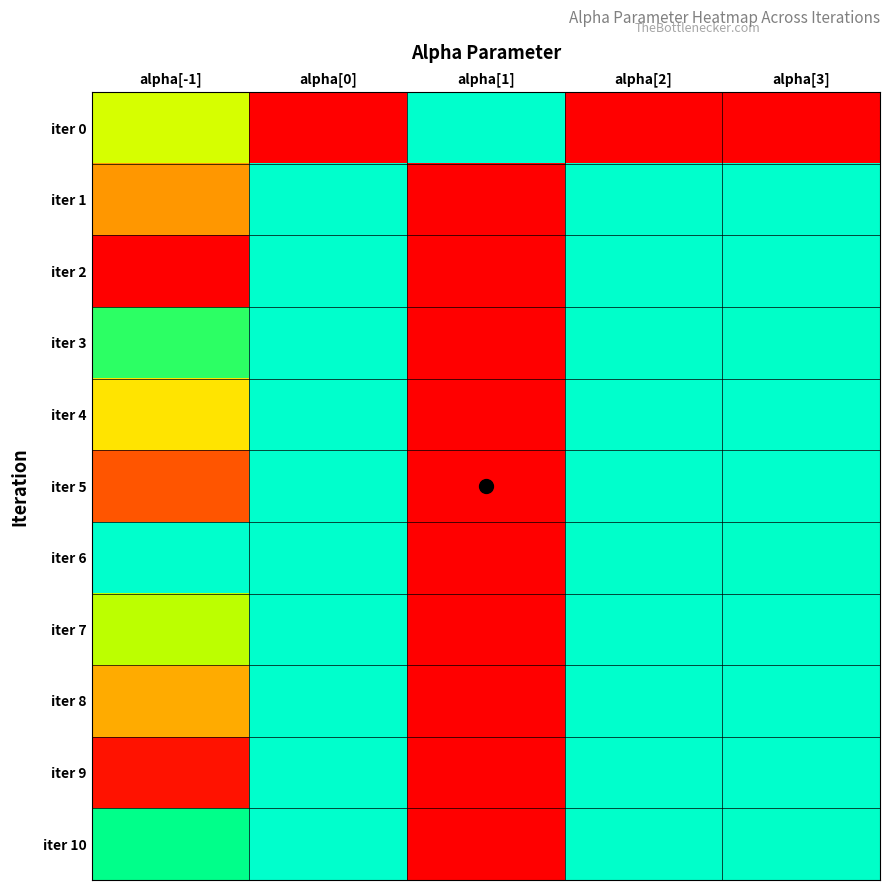

Reading right to left, list all the values displayed in this chart.

iter 0: alpha[3]=0.0	alpha[2]=0.0	alpha[1]=1.0	alpha[0]=0.0	alpha[-1]=0.6
iter 1: alpha[3]=1.0	alpha[2]=1.0	alpha[1]=0.0	alpha[0]=1.0	alpha[-1]=0.3
iter 2: alpha[3]=1.0	alpha[2]=1.0	alpha[1]=0.0	alpha[0]=1.0	alpha[-1]=0.0
iter 3: alpha[3]=1.0	alpha[2]=1.0	alpha[1]=0.0	alpha[0]=1.0	alpha[-1]=0.8
iter 4: alpha[3]=1.0	alpha[2]=1.0	alpha[1]=0.0	alpha[0]=1.0	alpha[-1]=0.5
iter 5: alpha[3]=1.0	alpha[2]=1.0	alpha[1]=0.0	alpha[0]=1.0	alpha[-1]=0.2
iter 6: alpha[3]=1.0	alpha[2]=1.0	alpha[1]=0.0	alpha[0]=1.0	alpha[-1]=1.0
iter 7: alpha[3]=1.0	alpha[2]=1.0	alpha[1]=0.0	alpha[0]=1.0	alpha[-1]=0.7
iter 8: alpha[3]=1.0	alpha[2]=1.0	alpha[1]=0.0	alpha[0]=1.0	alpha[-1]=0.4
iter 9: alpha[3]=1.0	alpha[2]=1.0	alpha[1]=0.0	alpha[0]=1.0	alpha[-1]=0.0
iter 10: alpha[3]=1.0	alpha[2]=1.0	alpha[1]=0.0	alpha[0]=1.0	alpha[-1]=0.9